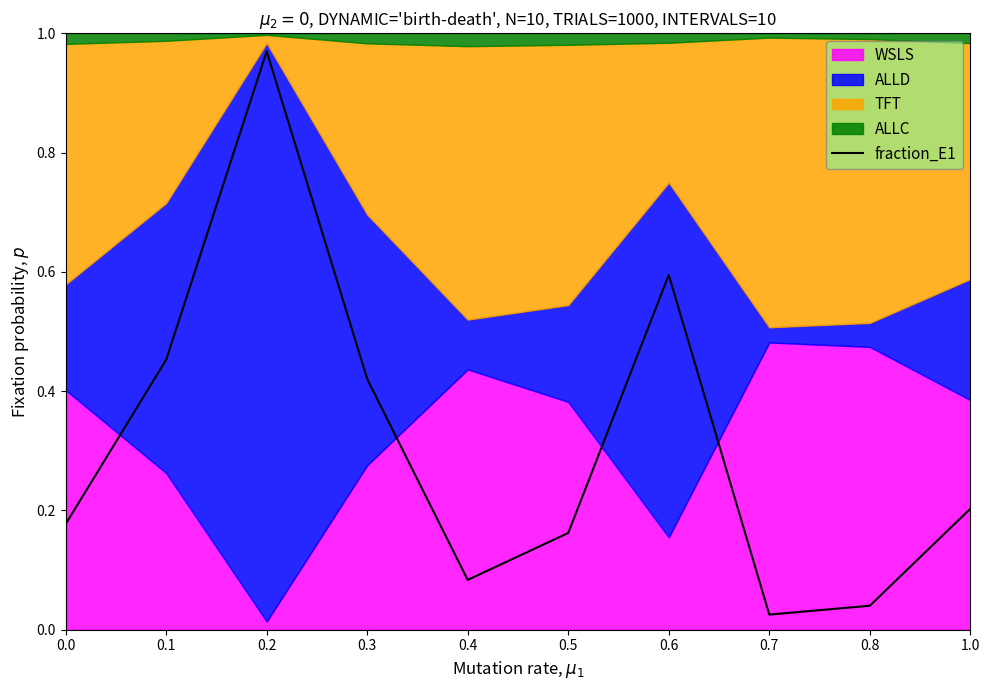

Where is the first local maximum?

0.2